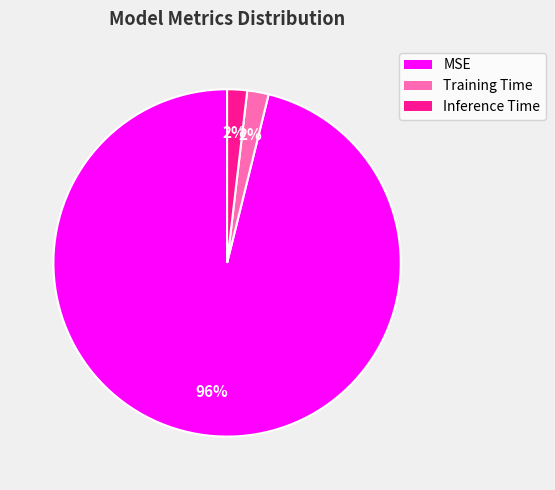

To the nearest percent, what is the average slice percentage?

33%